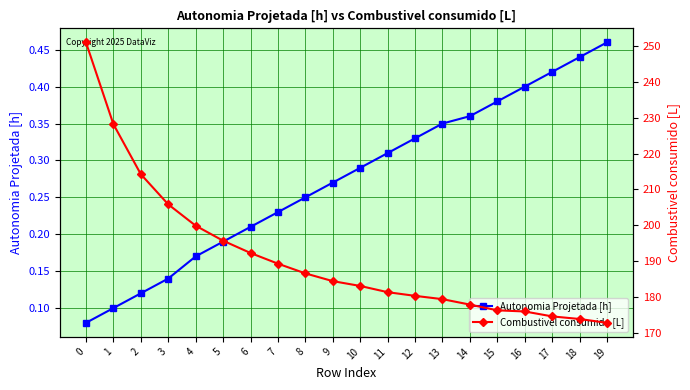

What is the sum of all Combustivel consumido [L] values?

3824.8